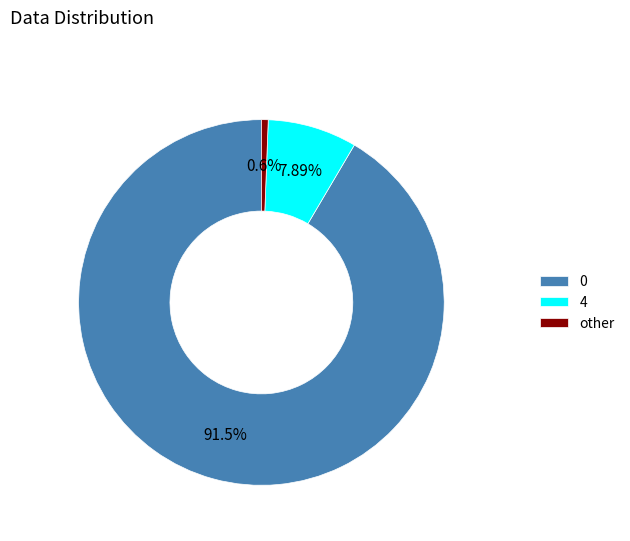

Is the sum of 0 and other greater than half?

Yes